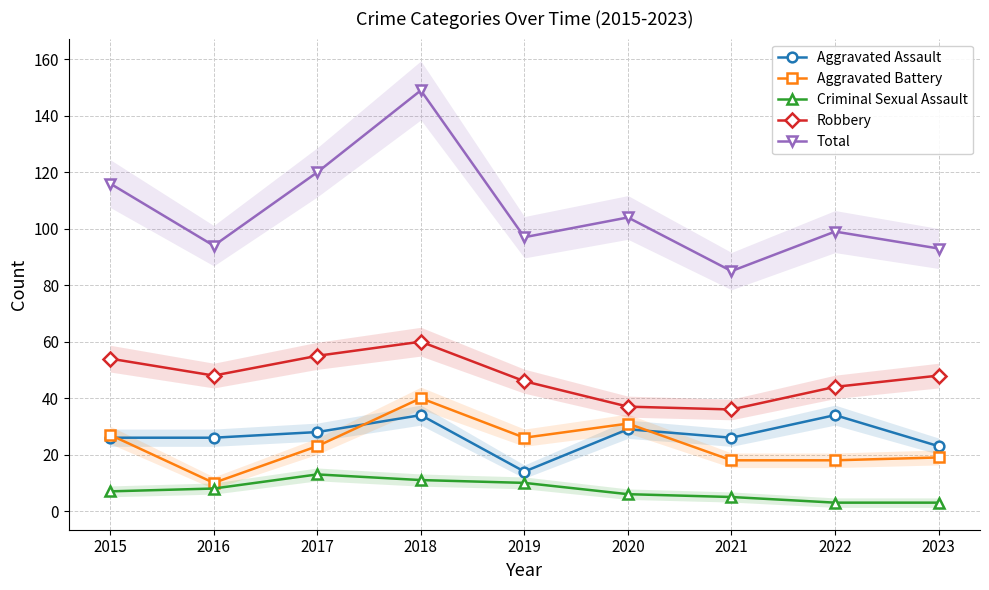

Which series has the largest total across all categories?

Total